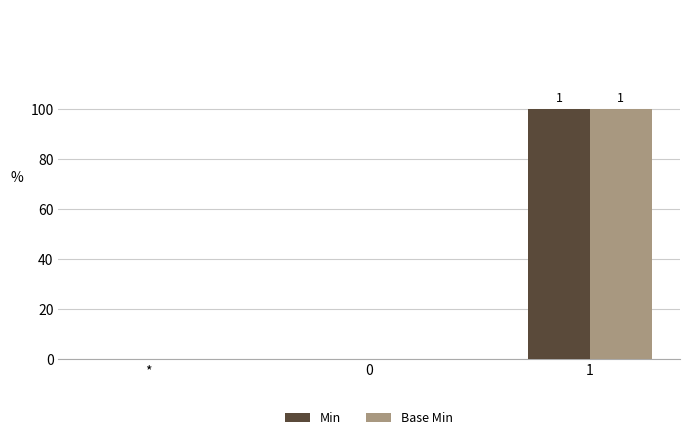

List the series in order of their peak value, lowest first.

Min, Base Min